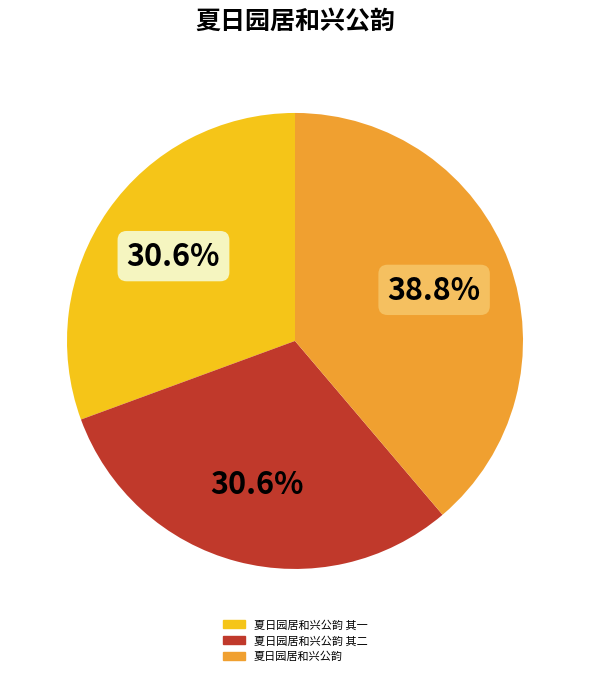

Is there any slice that represents more than half of the pie?

No